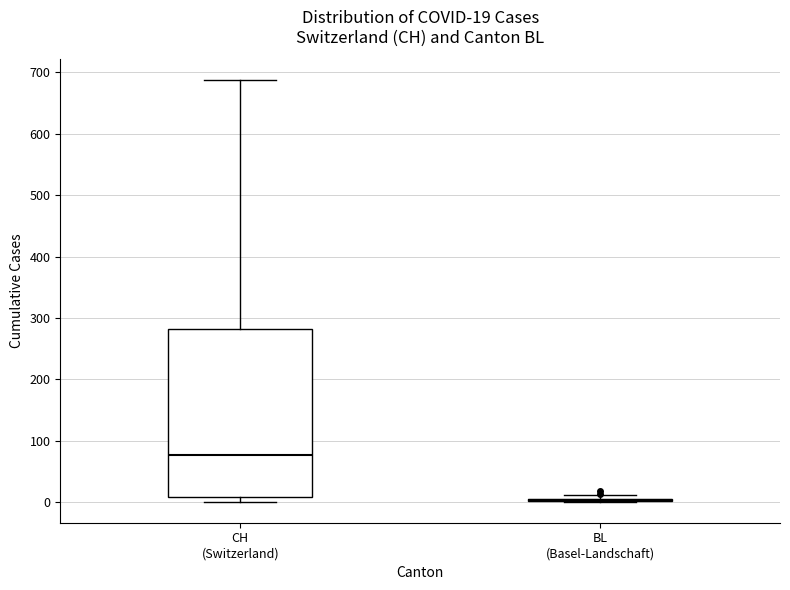

Which box is the tallest, from its lower edge to its upper edge?

CH (Switzerland)